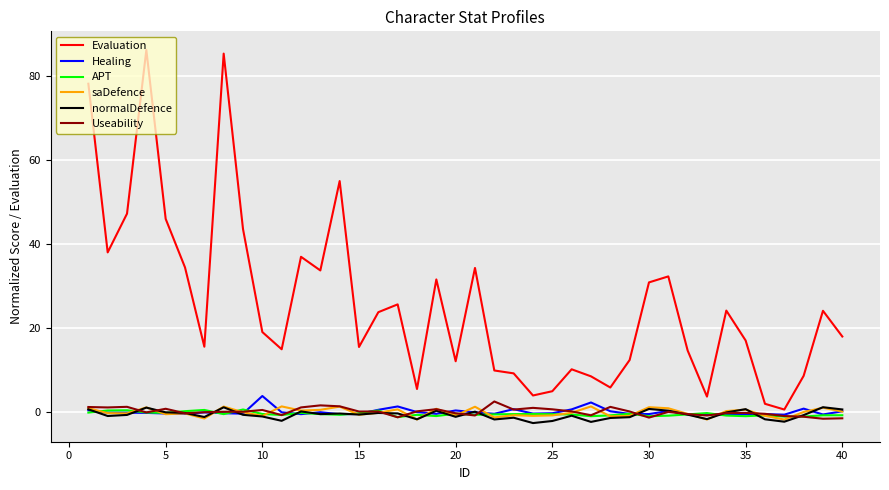

Which series has the widest spread of values?

Evaluation